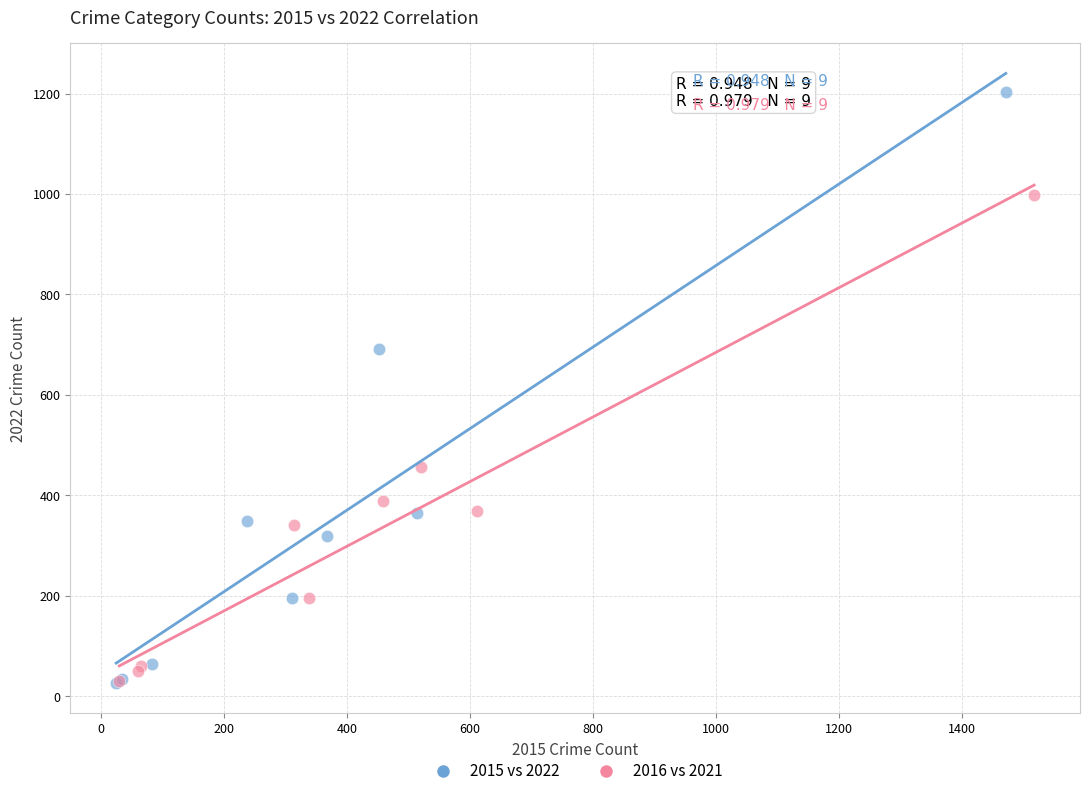

What are all the series names shown in the legend?

2015 vs 2022, 2016 vs 2021